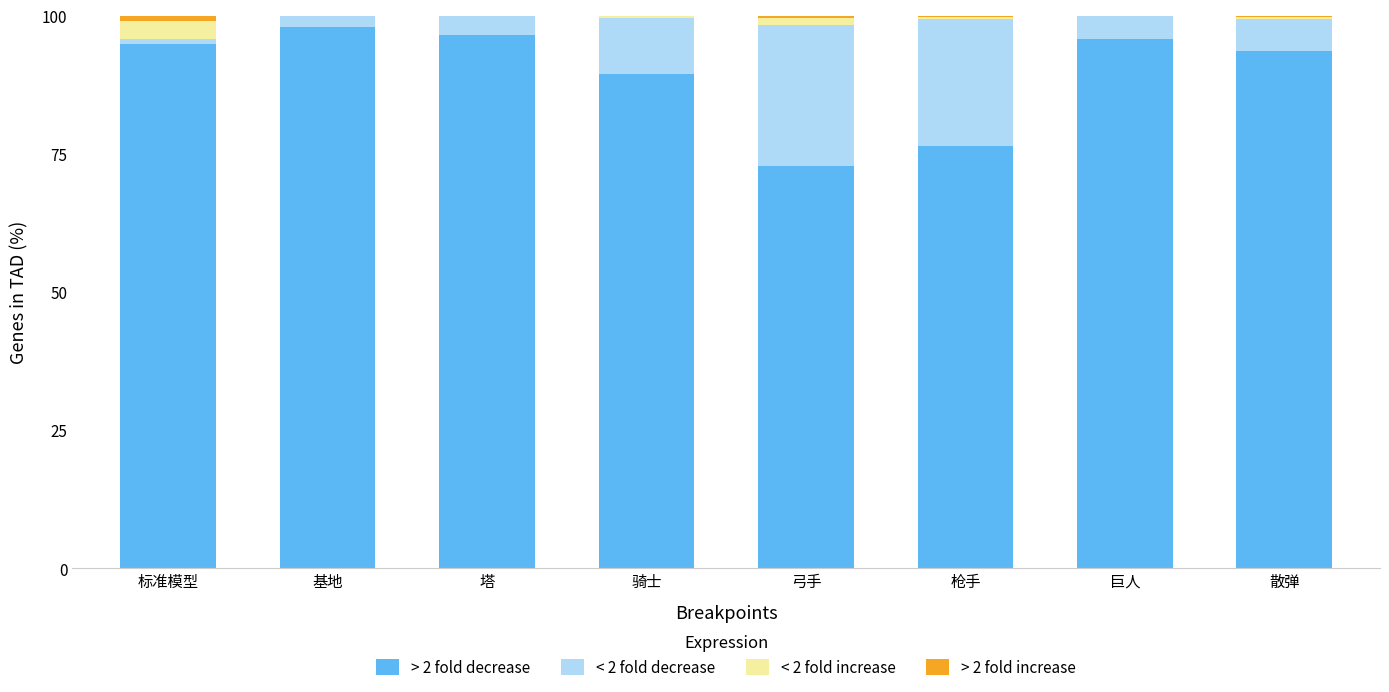

Is it true that > 2 fold decrease equals 133.4 at 巨人?

False